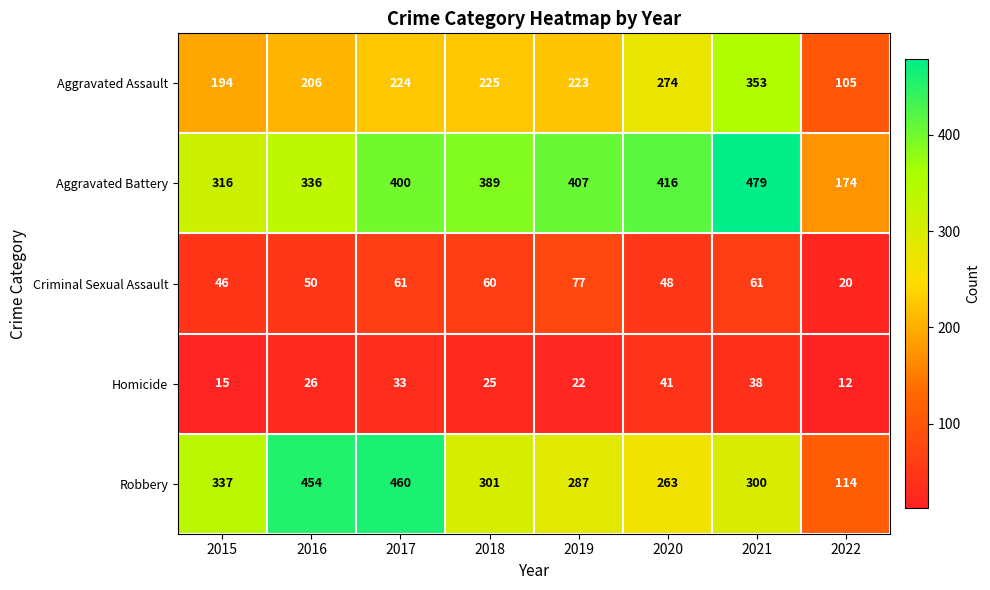

Which series has the largest range (max minus min)?

Robbery